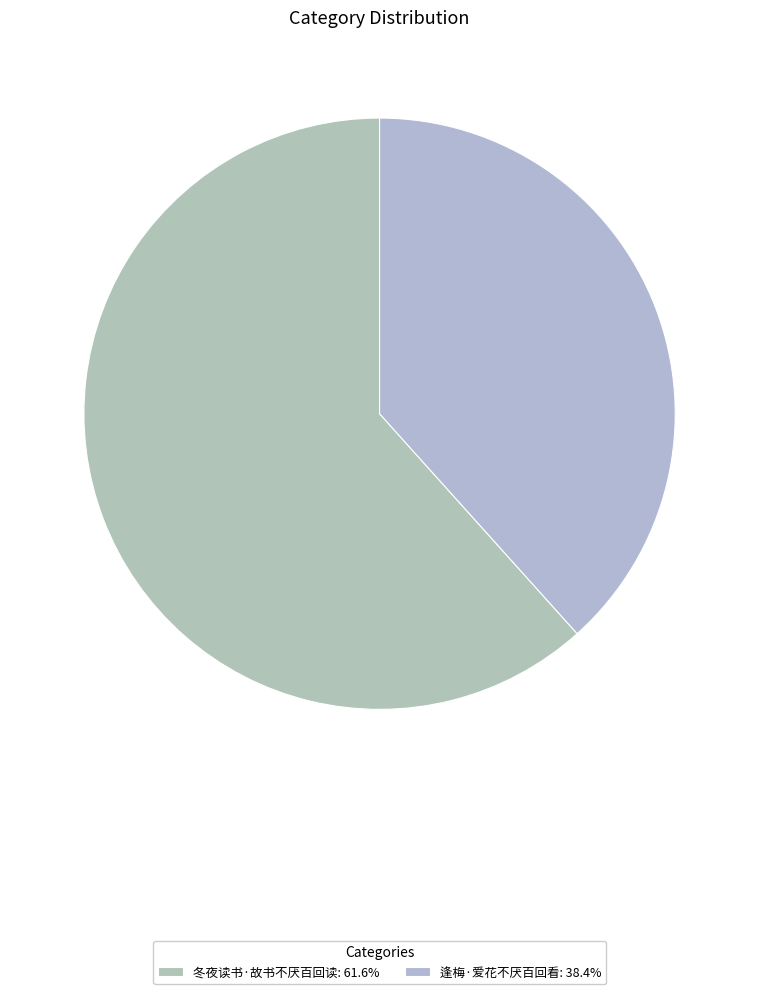

To the nearest percent, what is the average slice percentage?

50%